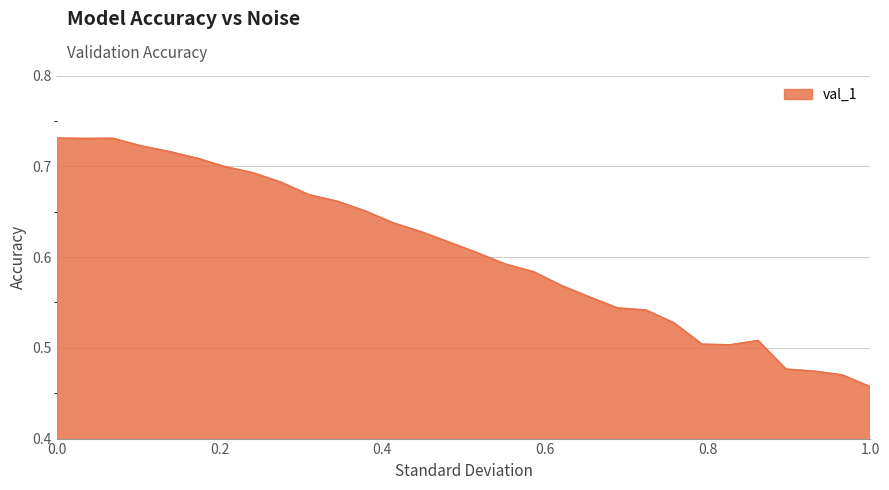

What is the difference between the maximum and minimum values?

0.3